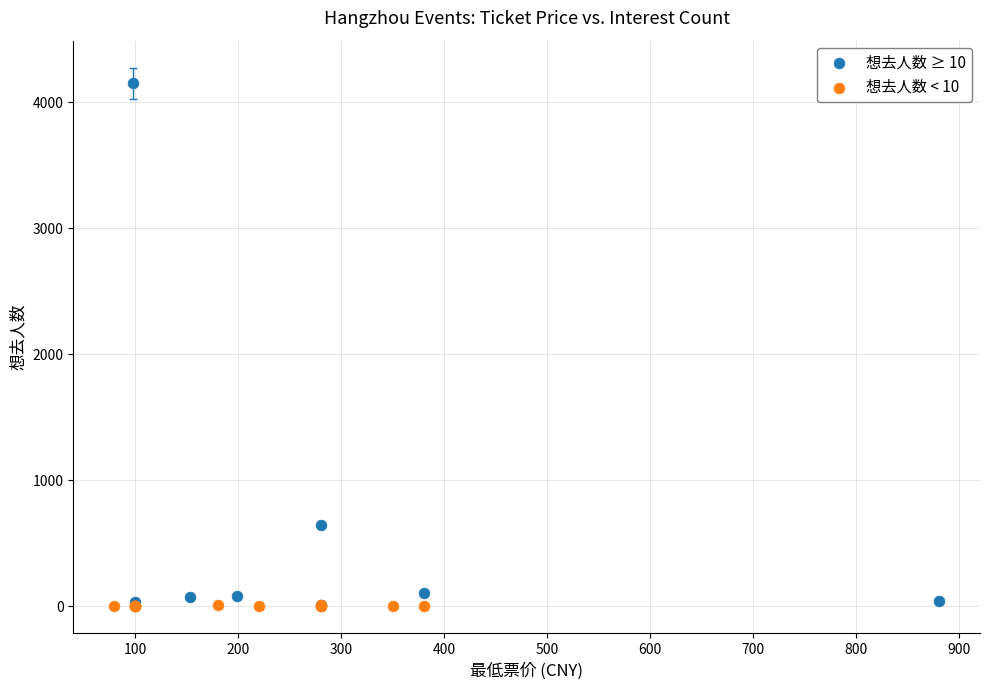

What are all the series names shown in the legend?

想去人数 ≥ 10, 想去人数 < 10